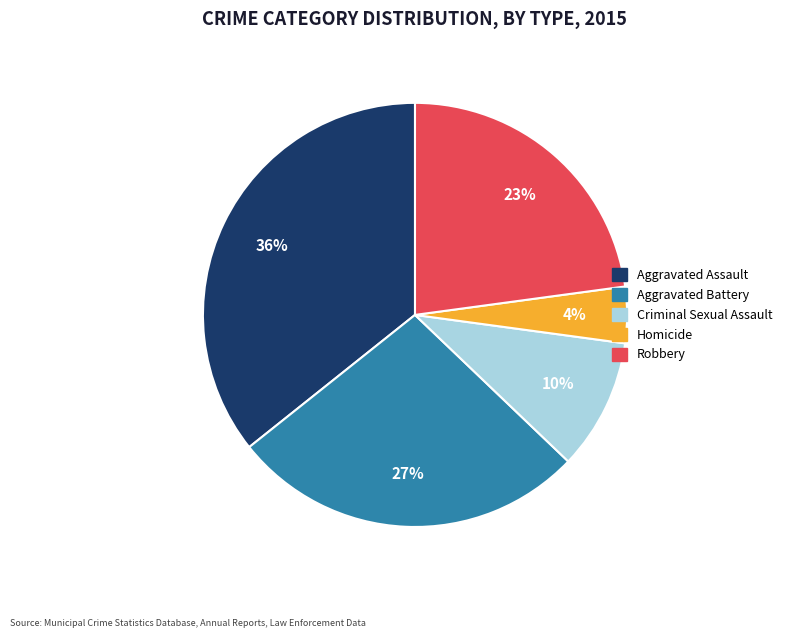

Count the number of slices in the pie.

5